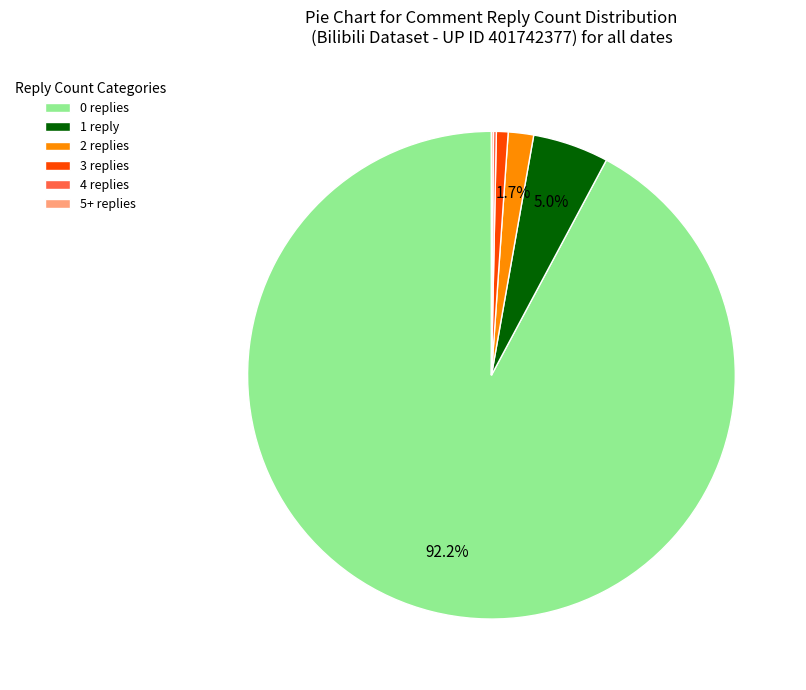

Which category accounts for the majority?

0 replies